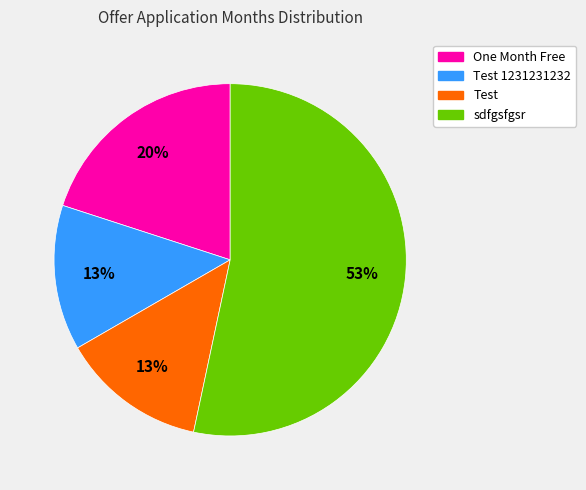

How many segments does this pie chart have?

4